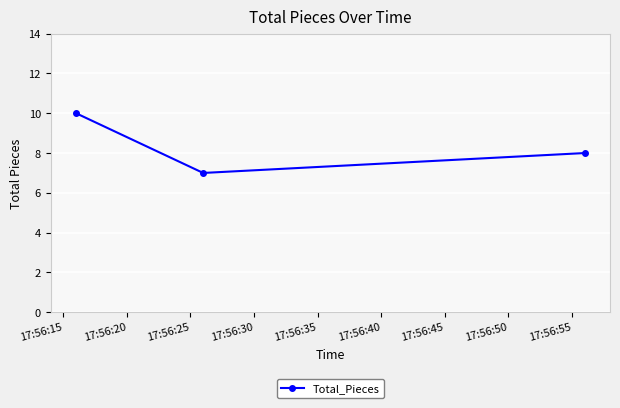

What is the average value?

8